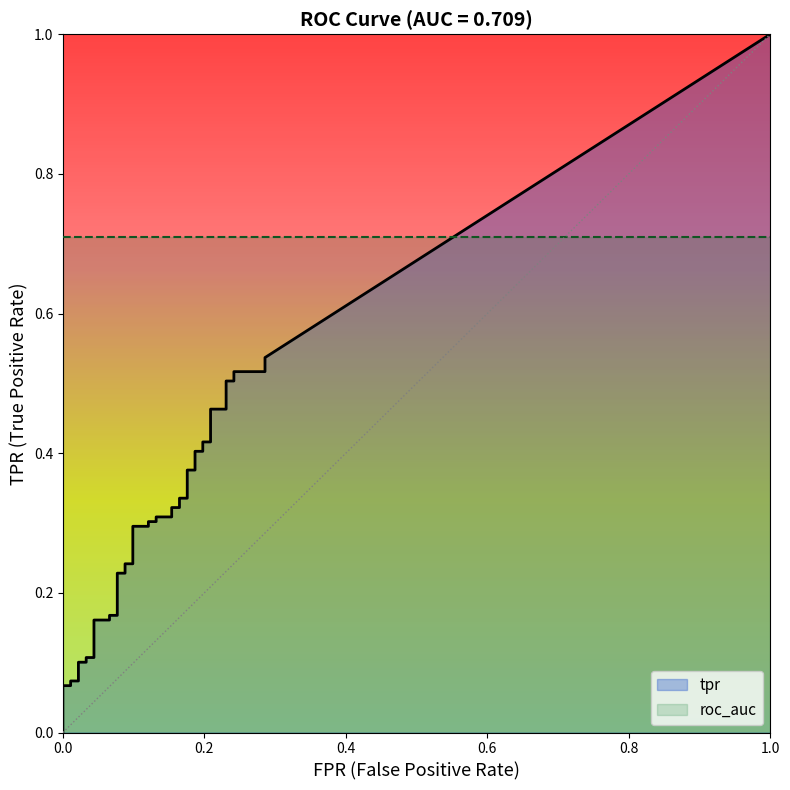

What is the sum of all fpr values?

5.1